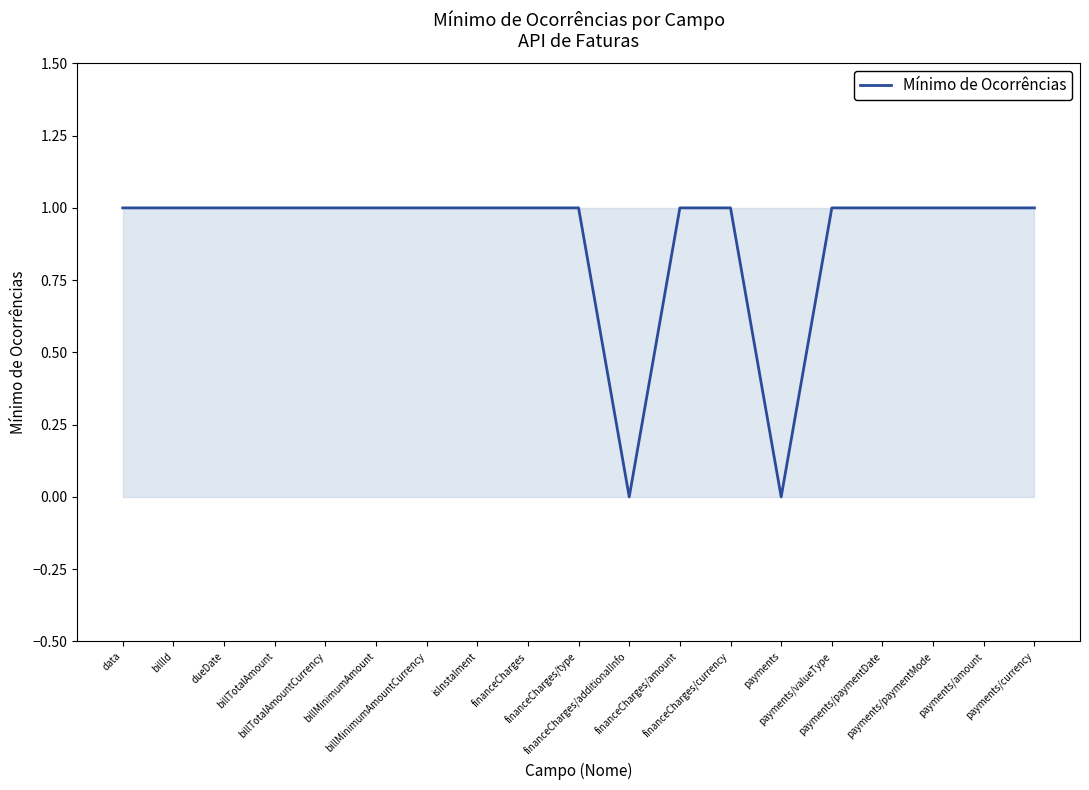

Where is the data nearest to the value 0?

financeCharges/additionalInfo